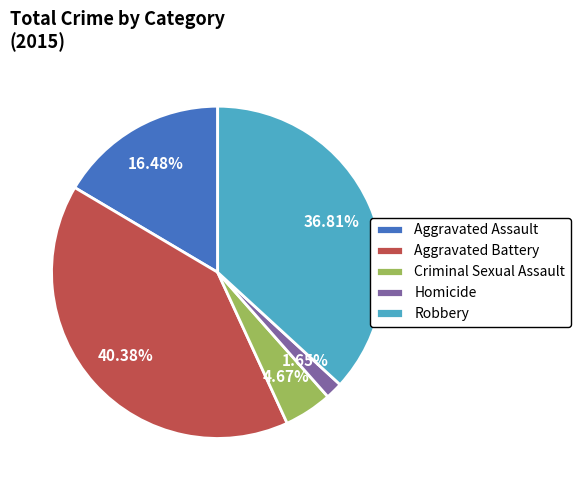

True or false: Aggravated Battery accounts for 55% of the total.

False